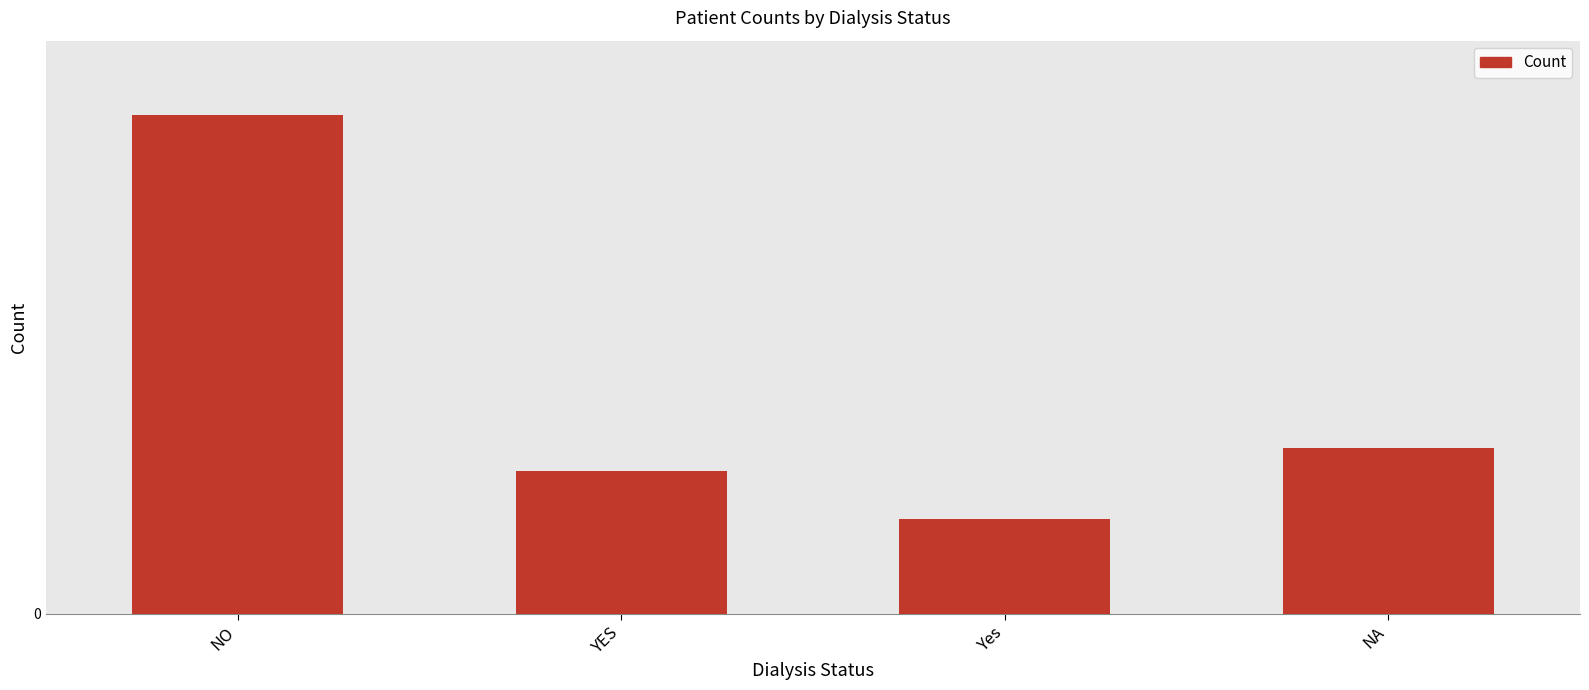

Which has a higher value, NA or Yes?

NA